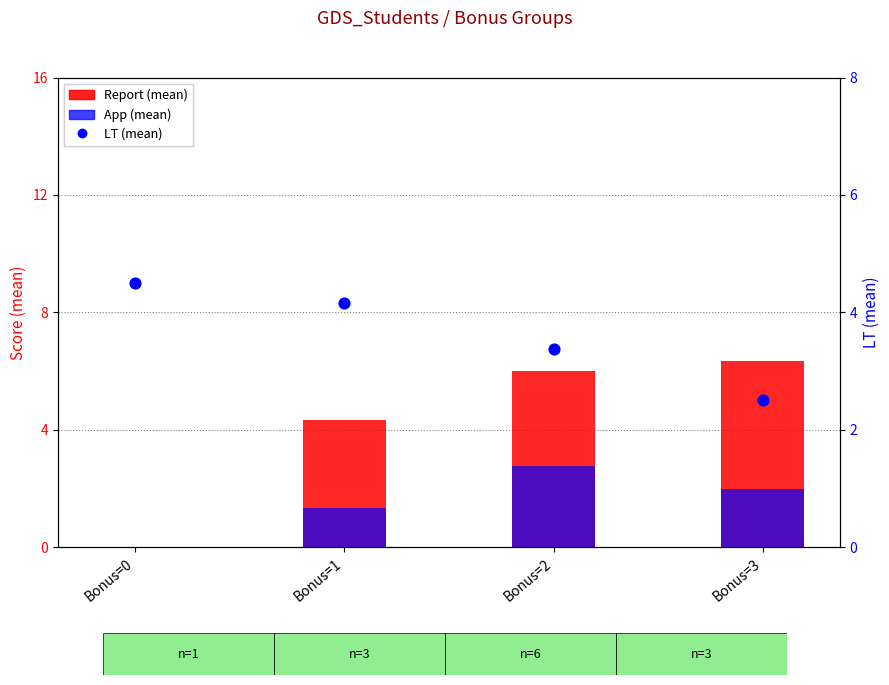

What are all the series names shown in the legend?

Report (mean), App (mean), LT (mean)